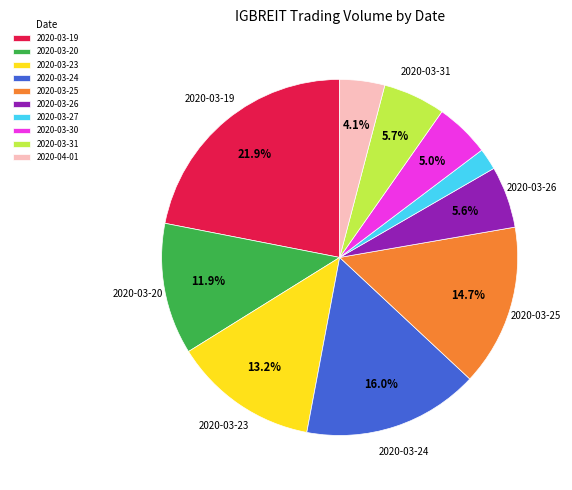

To the nearest percent, what is the difference between the largest and smallest slice percentages?

20%